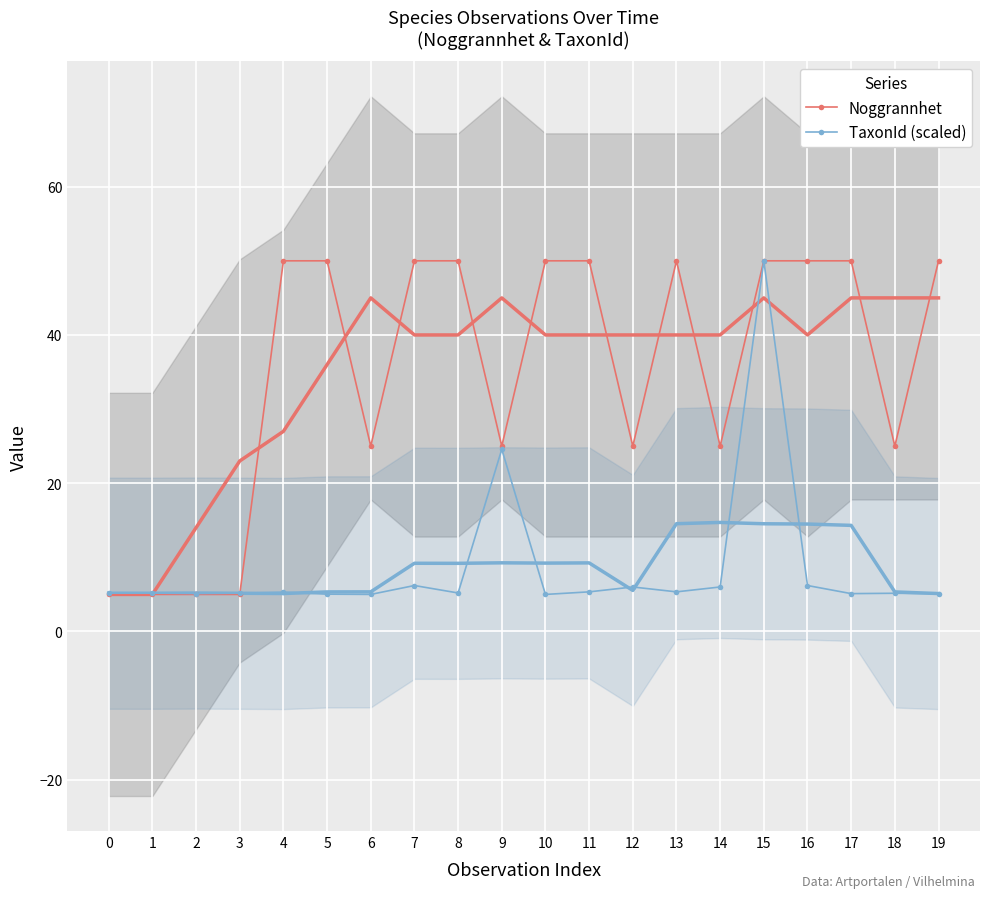

Is this an area chart (filled region under the line)?

No